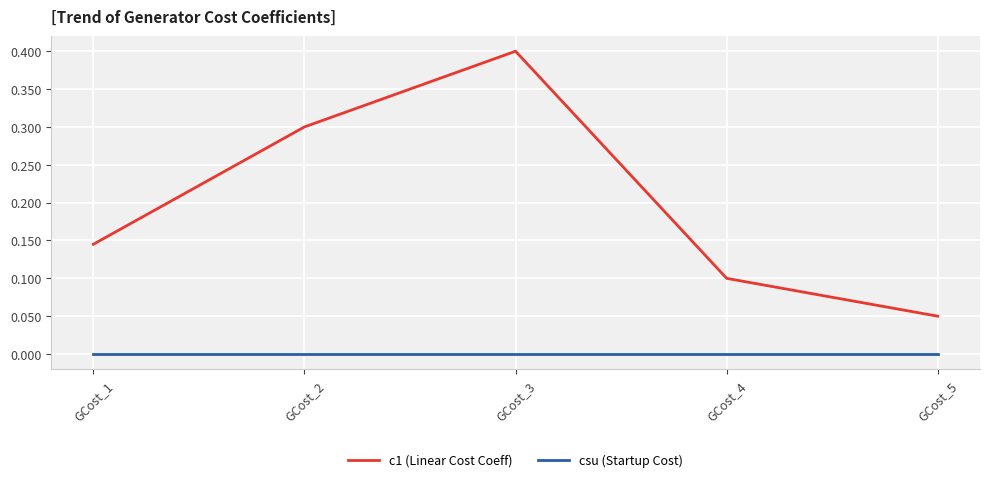

List the labels in order of c1 (Linear Cost Coeff) value, largest first.

GCost_3, GCost_2, GCost_1, GCost_4, GCost_5